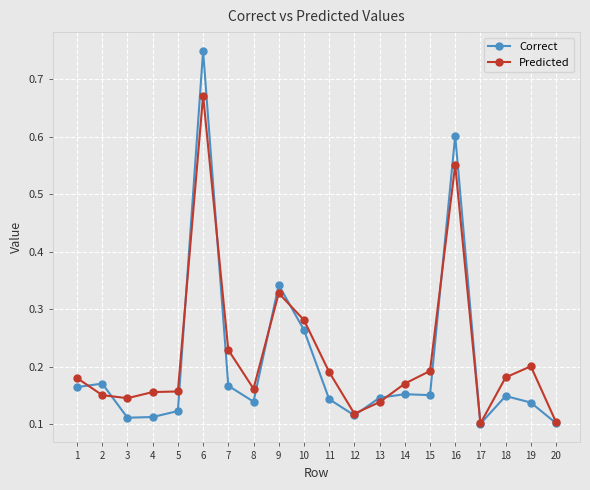

At which category is the sum across all series the highest?

6